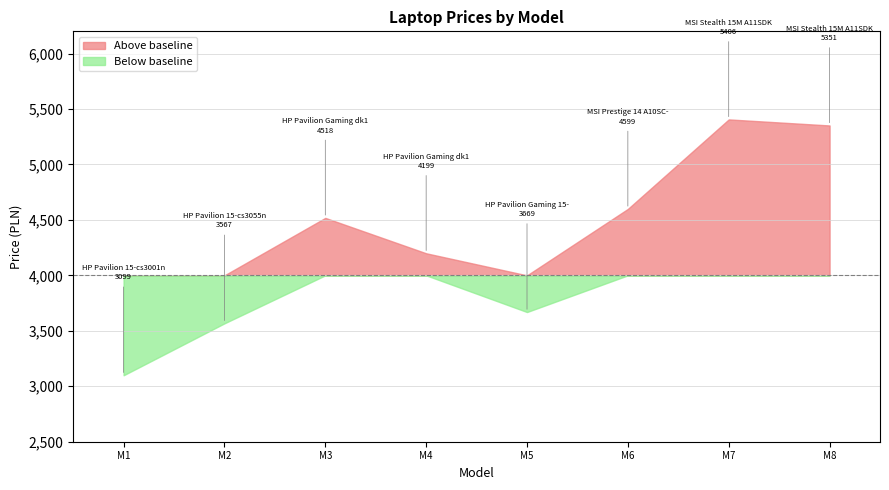

What is the sum of all values?

34408.8